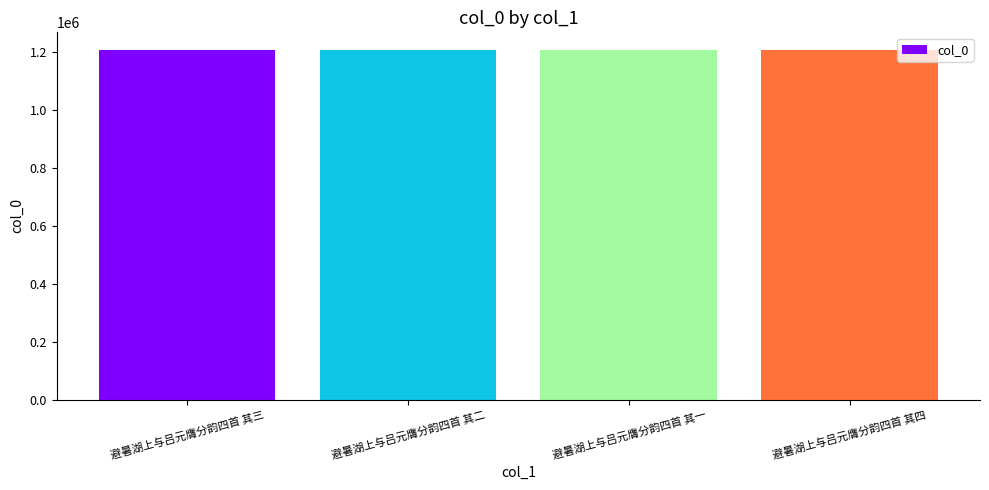

The value at 避暑湖上与吕元膺分韵四首 其二 is 562890. True or false?

False